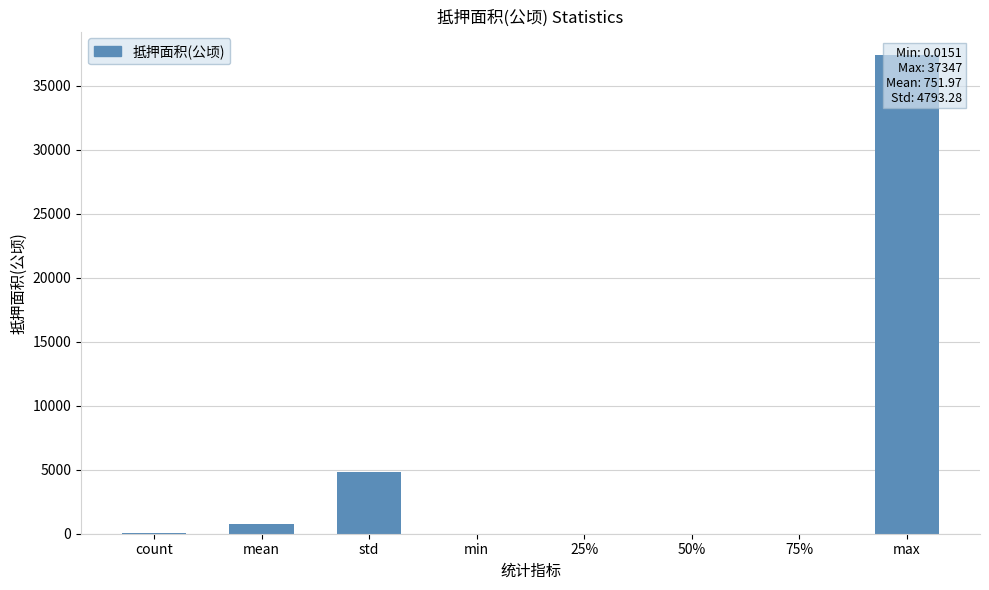

True or false: the data shows 2.3 at 50%.

False